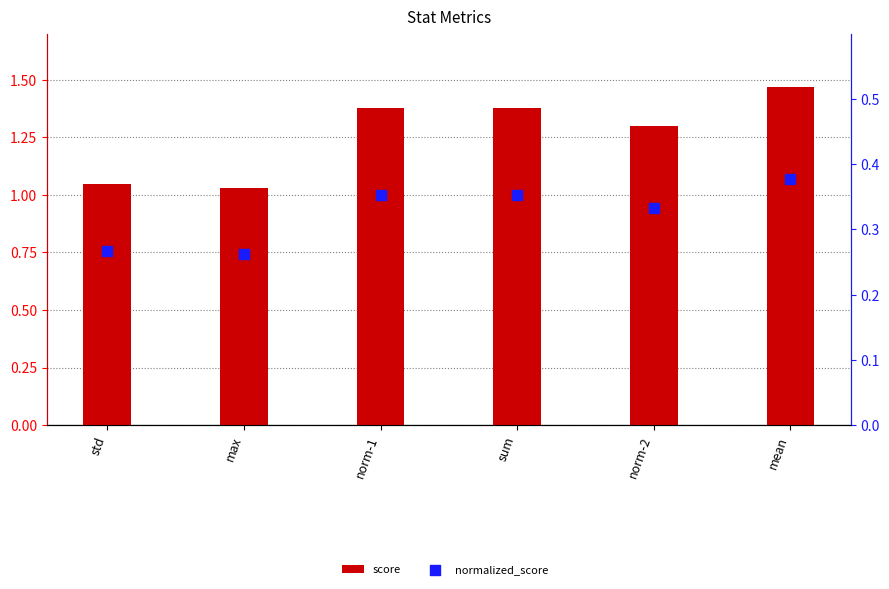

Which series contains the lowest Y value?

normalized_score